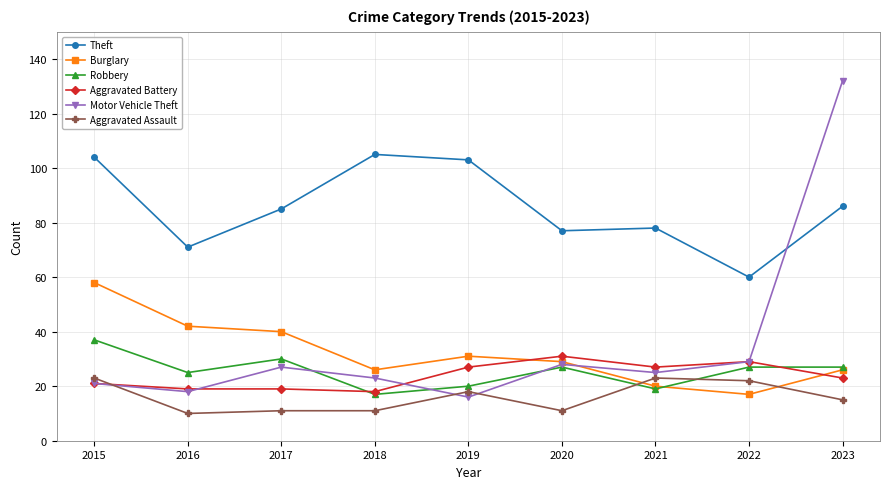

What are all the series names shown in the legend?

Theft, Burglary, Robbery, Aggravated Battery, Motor Vehicle Theft, Aggravated Assault